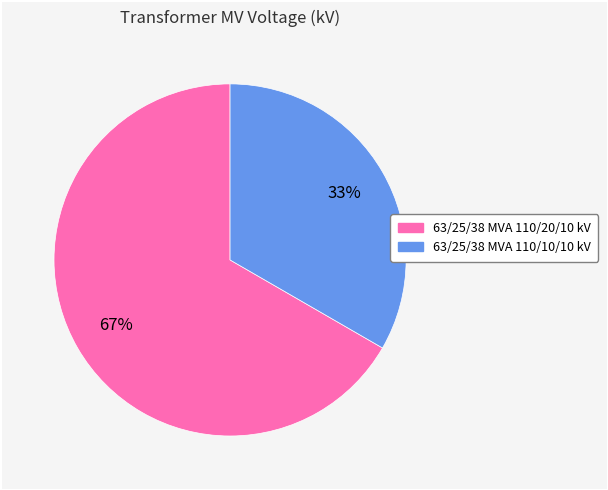

To the nearest percent, what portion does 63/25/38 MVA 110/10/10 kV represent?

33%